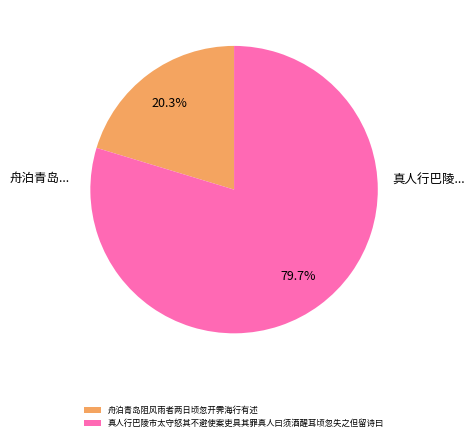

How many slices are in this pie chart?

2